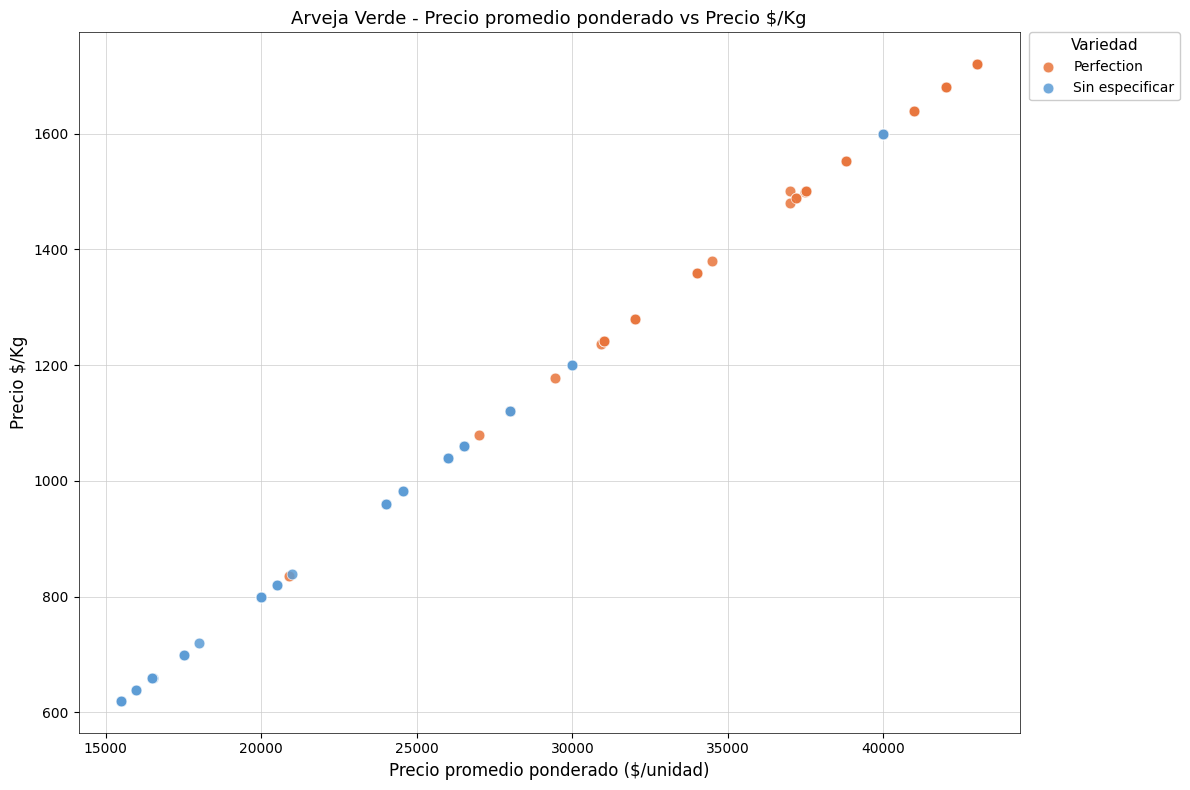

Which series reaches the minimum Y coordinate?

Sin especificar